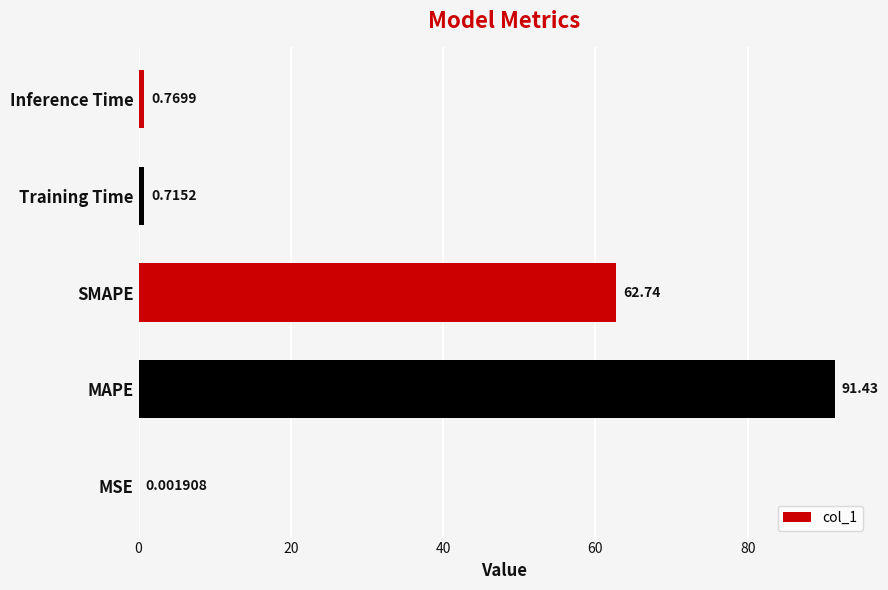

Are the bars horizontal?

Yes